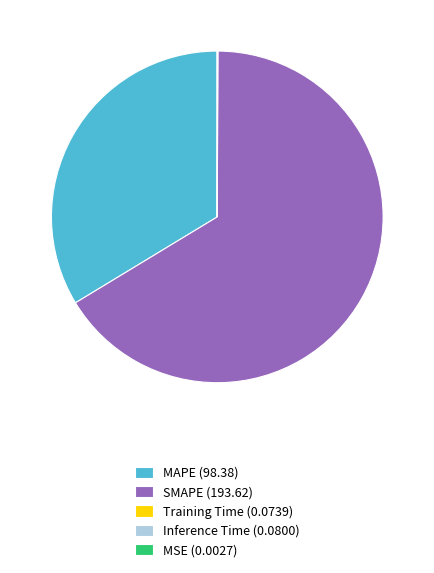

Is it true that SMAPE (193.62) is 66% of the pie?

True